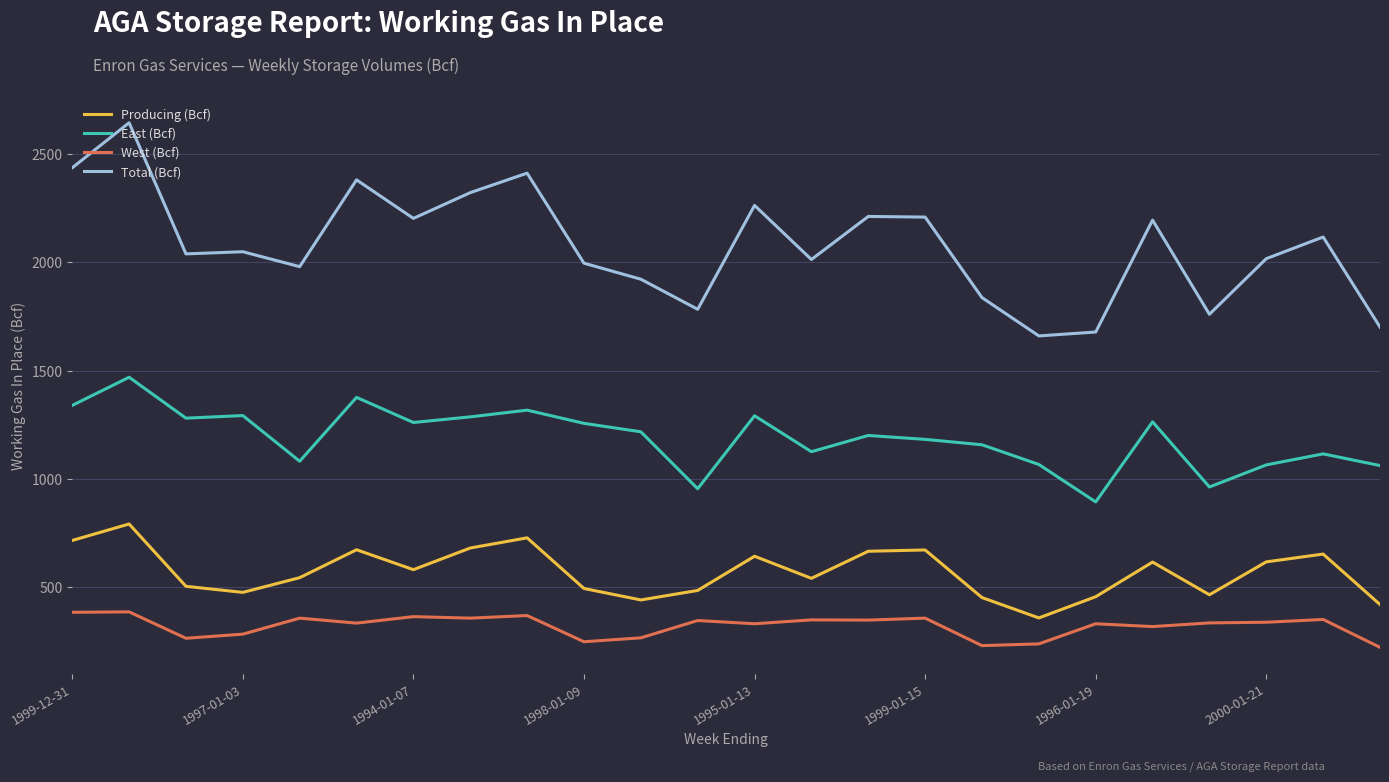

List the series in order of their peak value, lowest first.

West (Bcf), Producing (Bcf), East (Bcf), Total (Bcf)